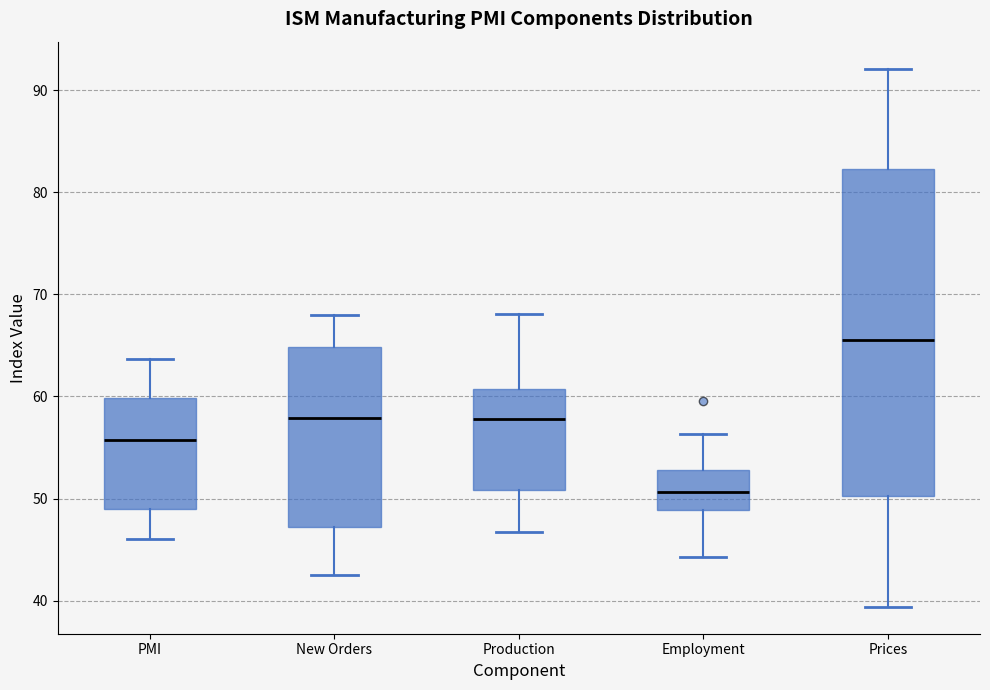

Reading left to right, read every box against the y-axis: the position of its median line, the range the box covers, and the ends of its whiskers. The values are not printed on the chart, so give them approximately, as read against the axis.

PMI: median 56, box 49 to 60, whiskers 46 to 64
New Orders: median 58, box 47 to 65, whiskers 43 to 68
Production: median 58, box 51 to 61, whiskers 47 to 68
Employment: median 51, box 49 to 53, whiskers 44 to 56
Prices: median 66, box 50 to 82, whiskers 39 to 92